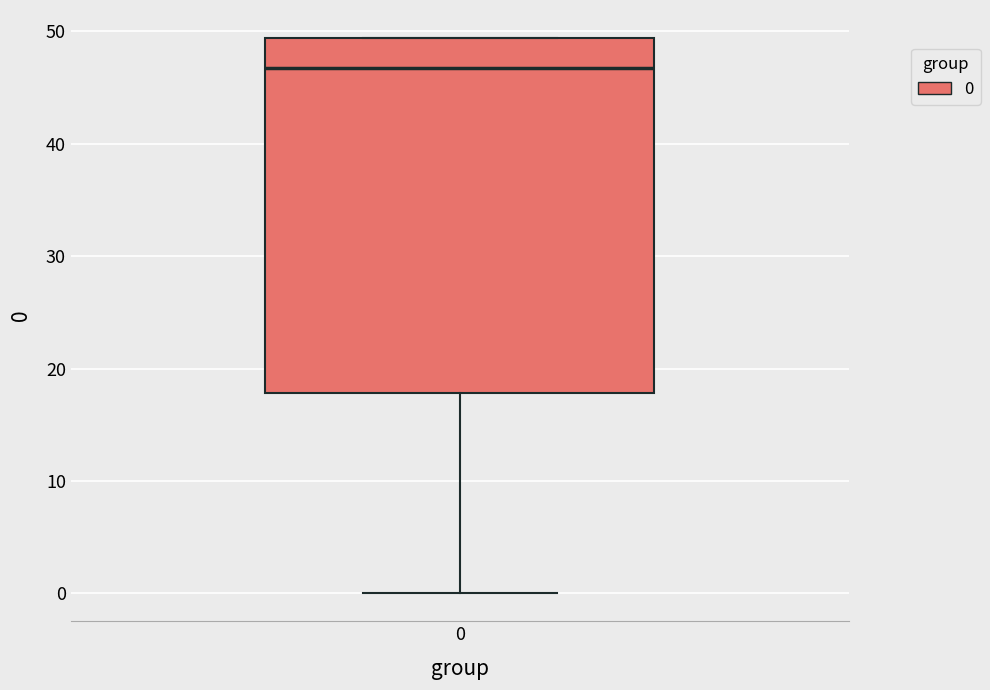

Read this box plot against the y-axis: the position of the median line, the range covered by the box, and the ends of both whiskers. The values are not printed on the chart, so give them approximately, as read against the axis.

median 47, box 18 to 49, whiskers 0 to 49